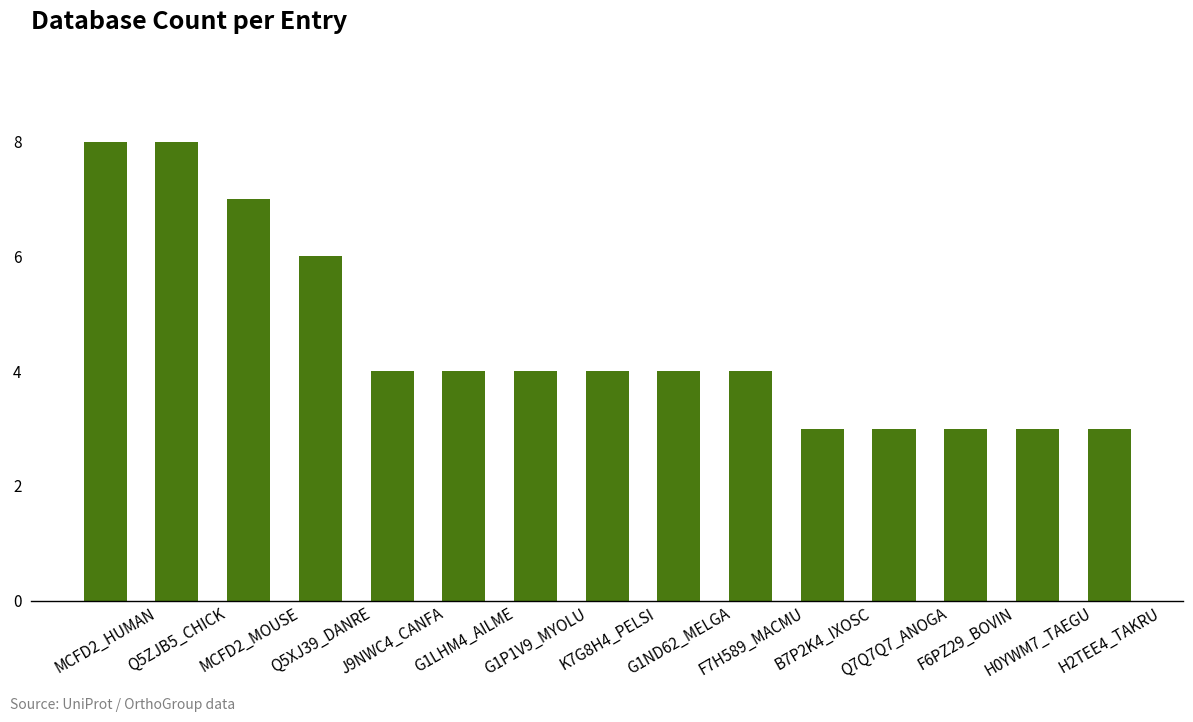

How many series are shown in this chart?

1